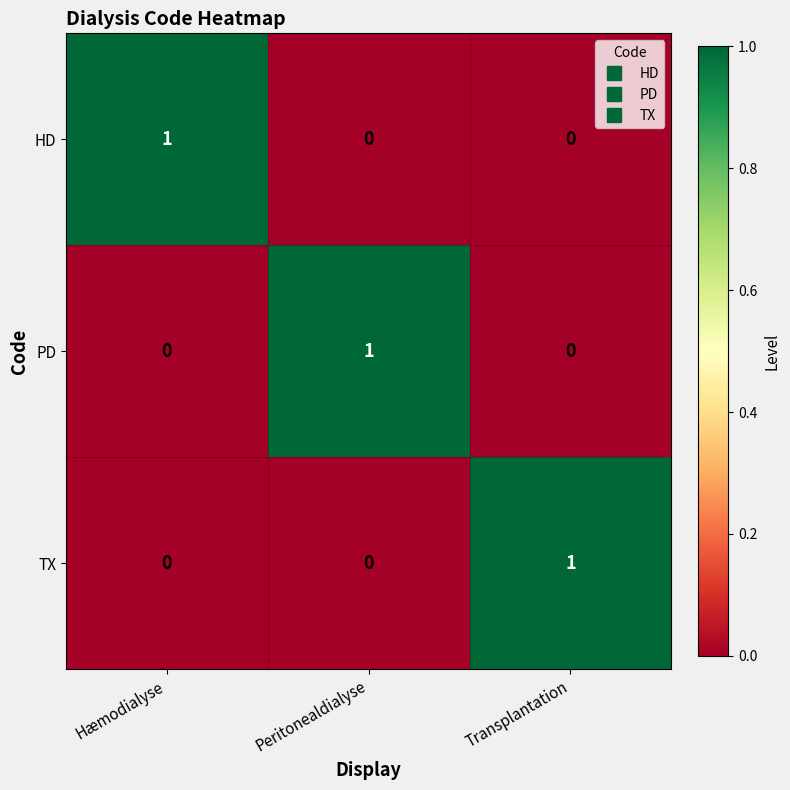

Is it true that HD equals 0 at Peritonealdialyse?

True